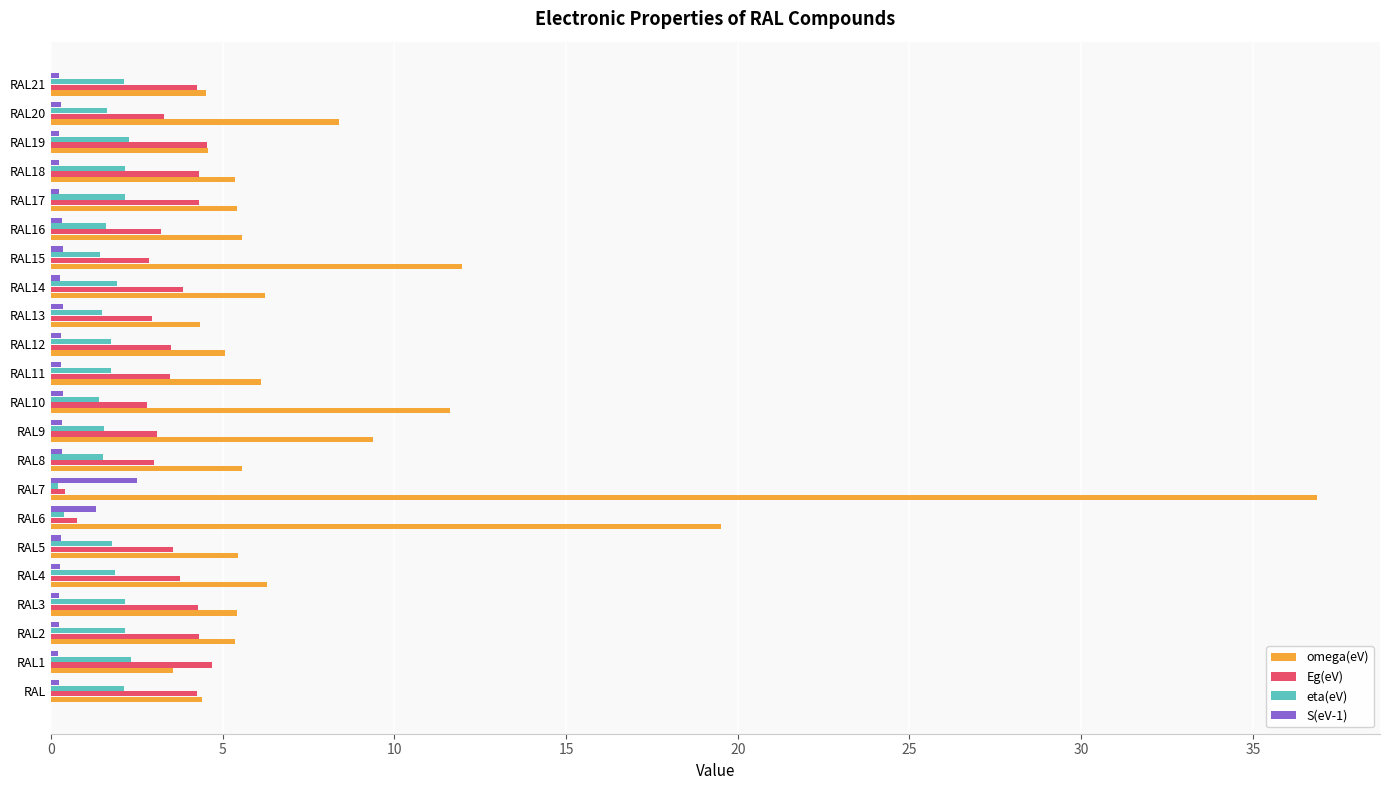

List the series in order of their overall mean, highest first.

omega(eV), Eg(eV), eta(eV), S(eV-1)